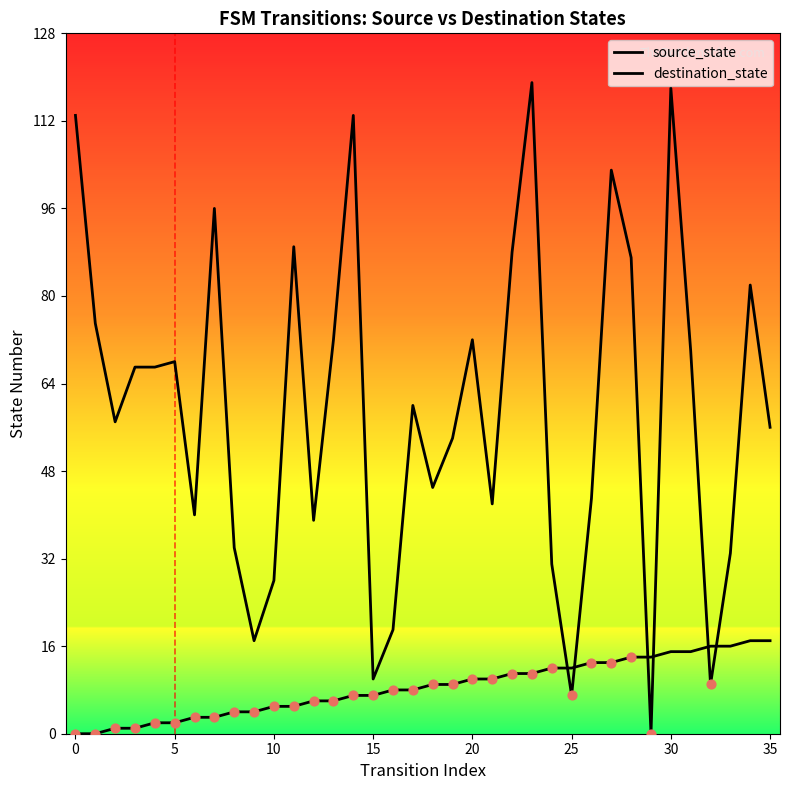

Which series reaches the maximum Y coordinate?

destination_state